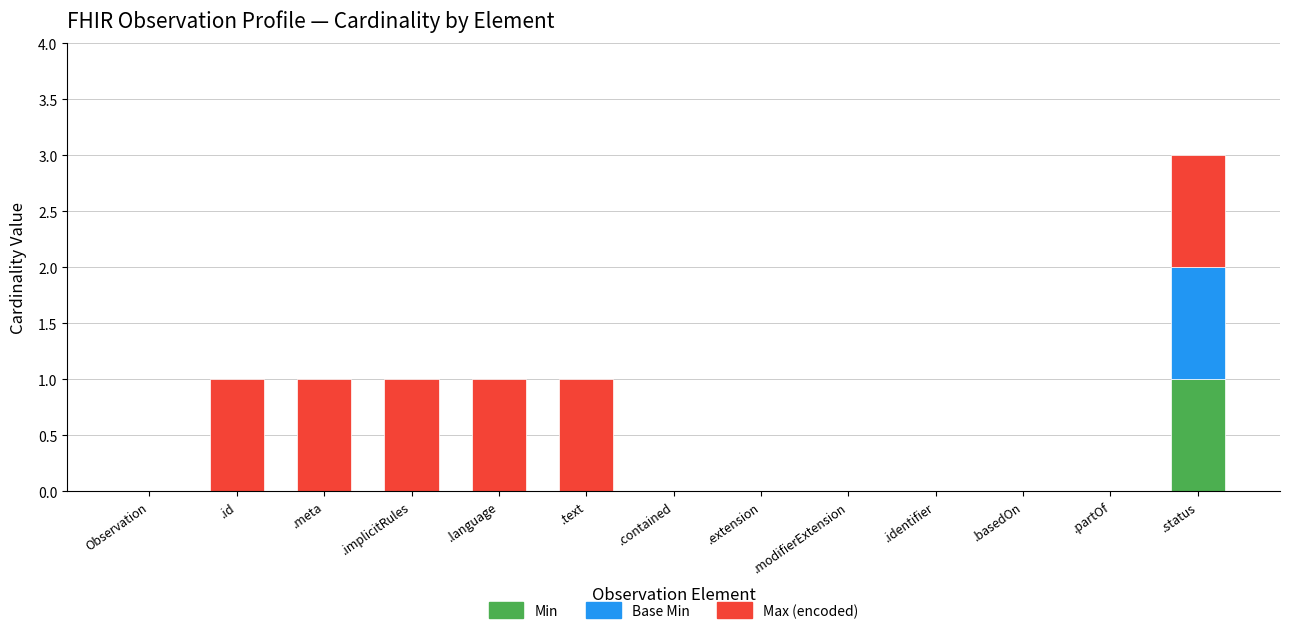

At which category is the sum across all series the highest?

.status